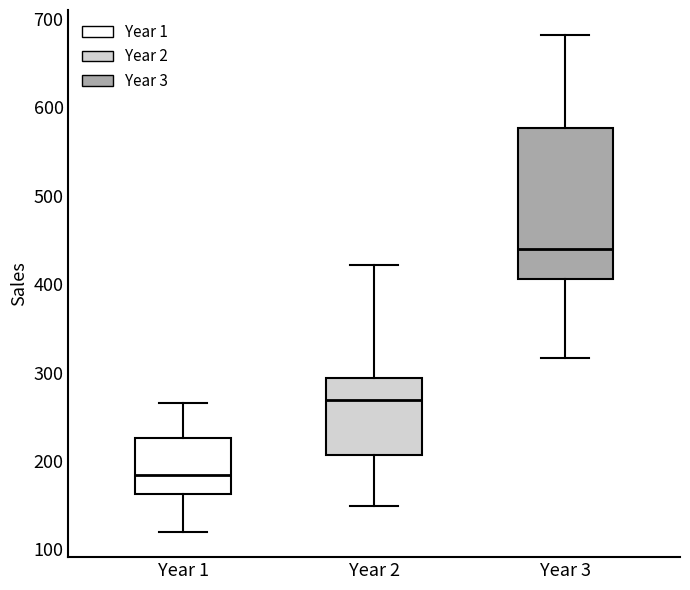

Which box has the highest median line?

Year 3